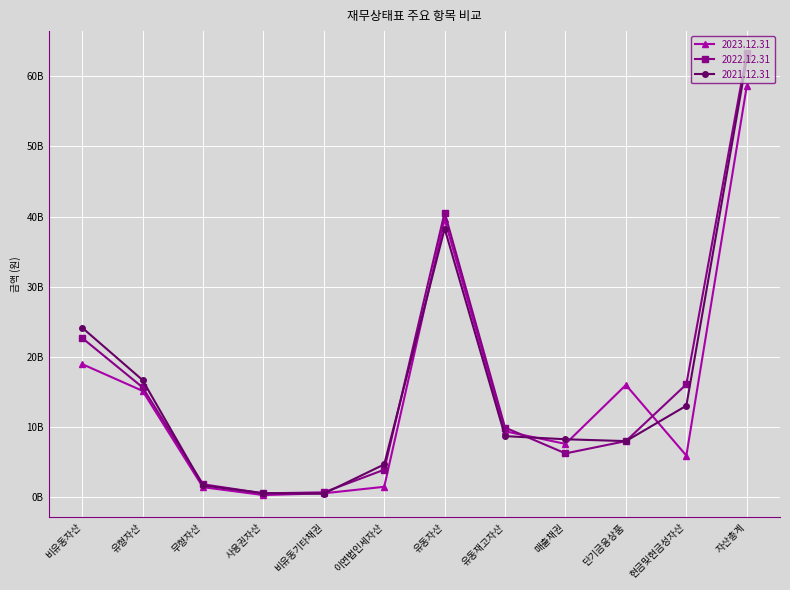

Reading left to right, extract all data points from this chart.

2023.12.31: 18975481706	15161063889	1433666886	310654686	559994357	1489907388	39602818055	9402186060	7604800187	16000000000	5932470361	58578299761
2022.12.31: 22705404677	15668383681	1846416832	552942923	694785777	3922139464	40571384951	9924936091	6245986401	8000000000	16091504616	63276789628
2021.12.31: 24173688122	16705644332	1684087625	574461421	509013749	4681711495	38281545557	8708357250	8262273475	8000000000	13040821749	62455233679